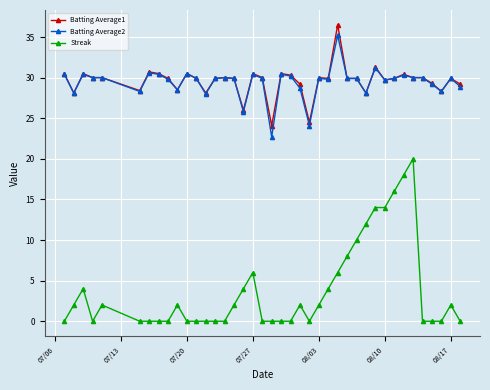

How many data points in Batting Average1 are above 29?

31